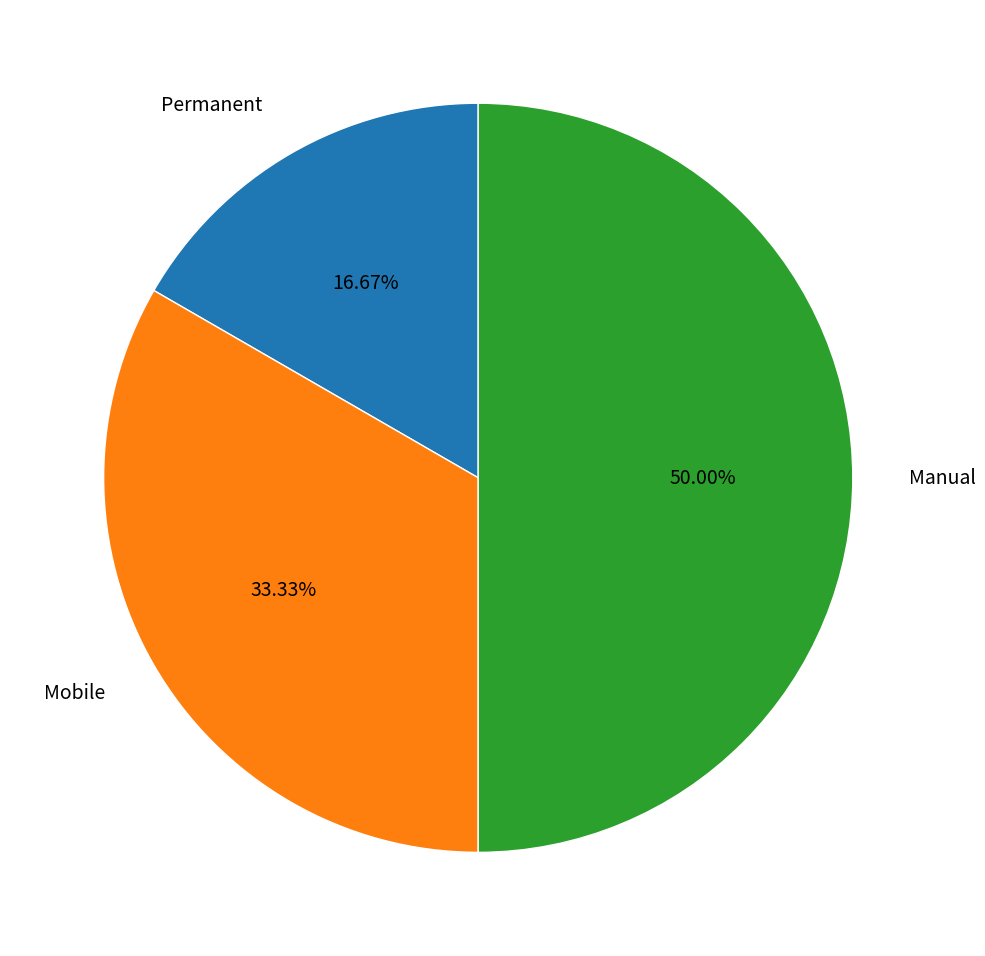

To the nearest percent, what percentage of the pie is Mobile?

33%